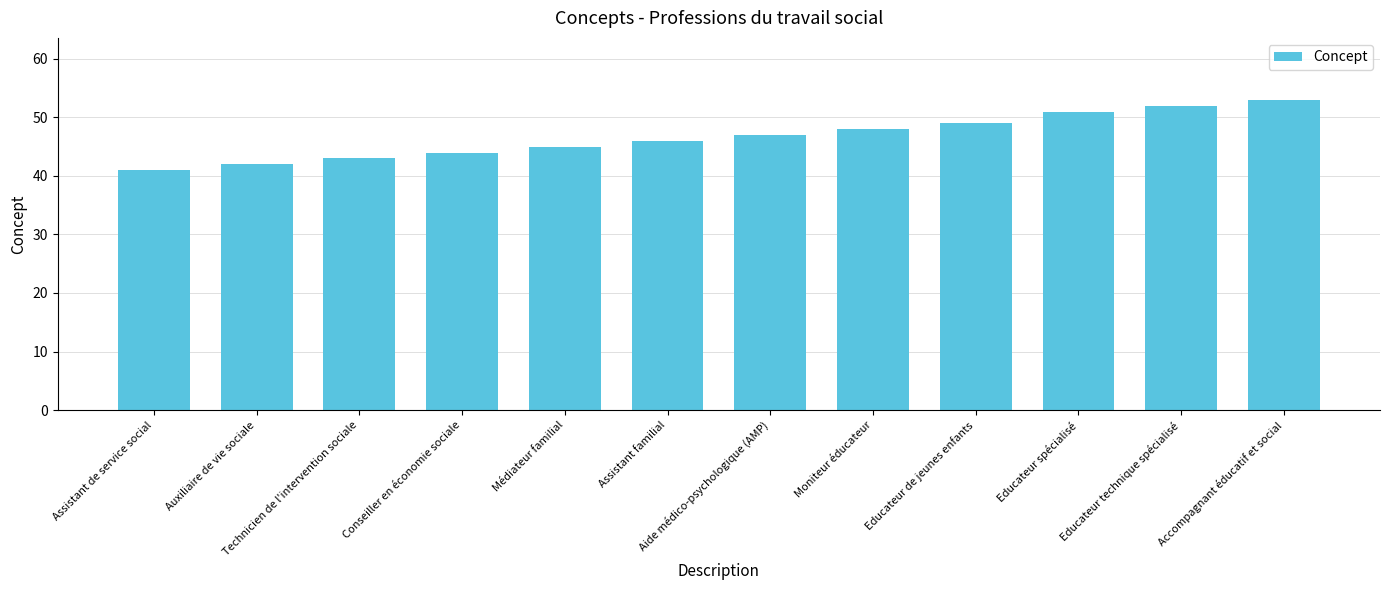

True or false: the data shows 27 at Assistant familial.

False